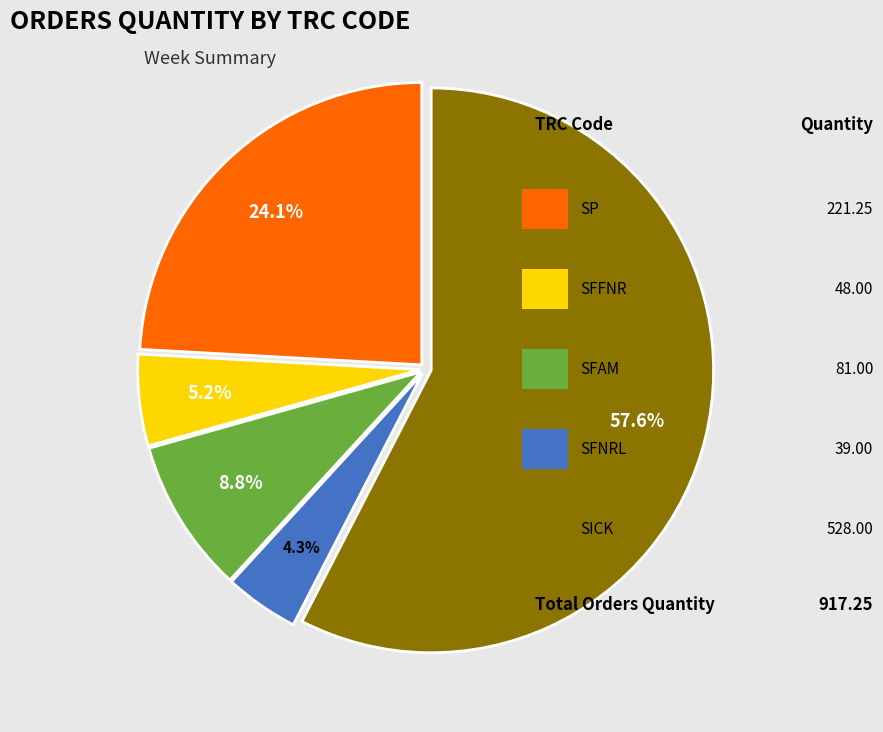

Is there any slice that represents more than half of the pie?

Yes